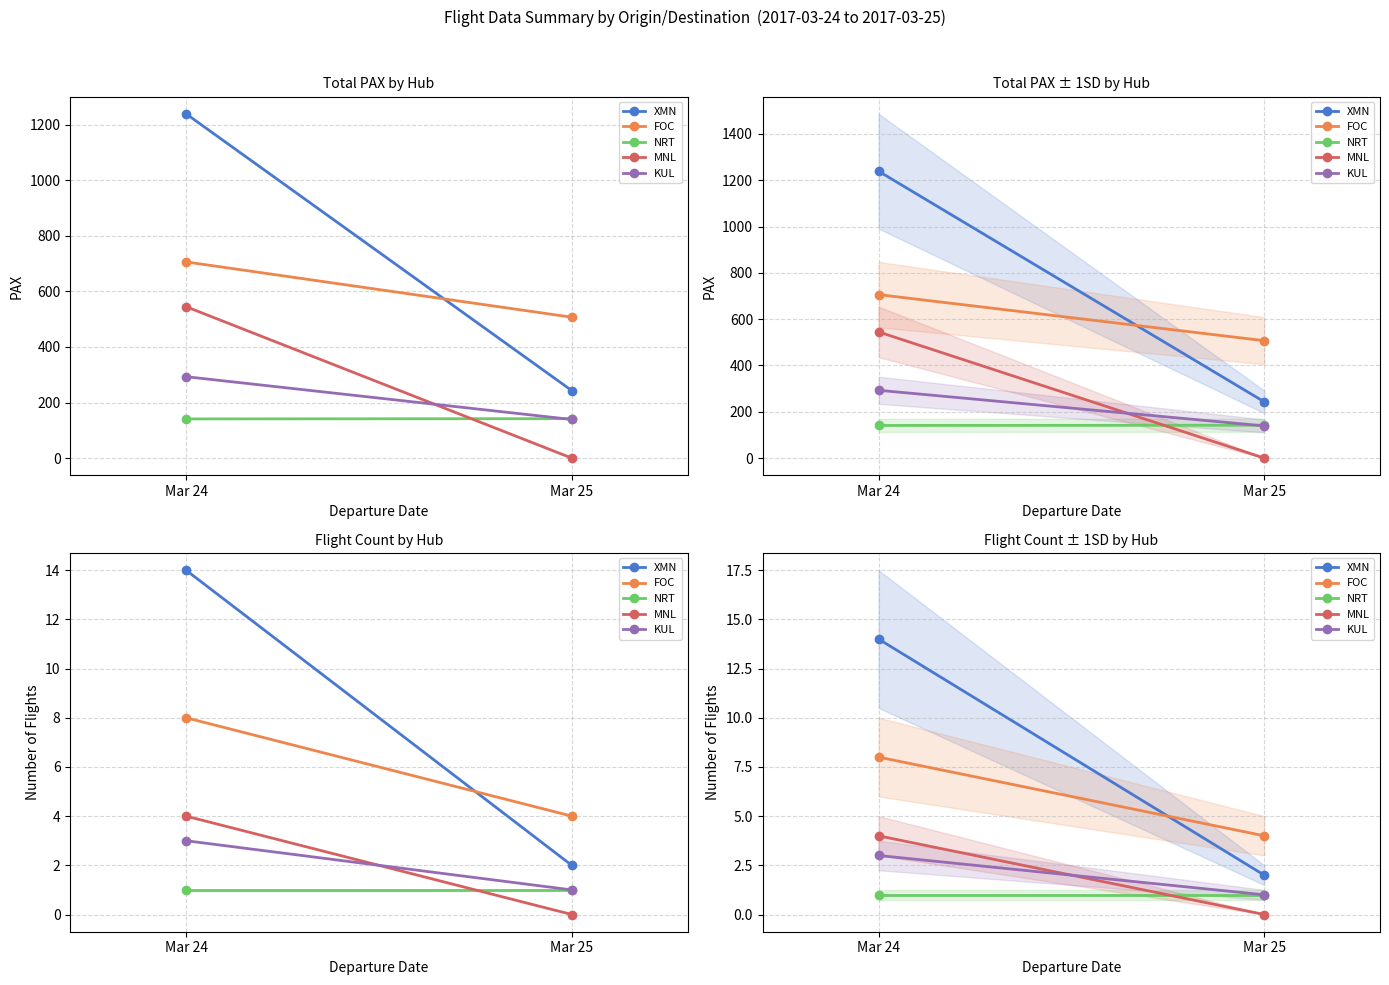

Is the value of FOC at Mar 24 greater than the value of KUL at Mar 24?

Yes